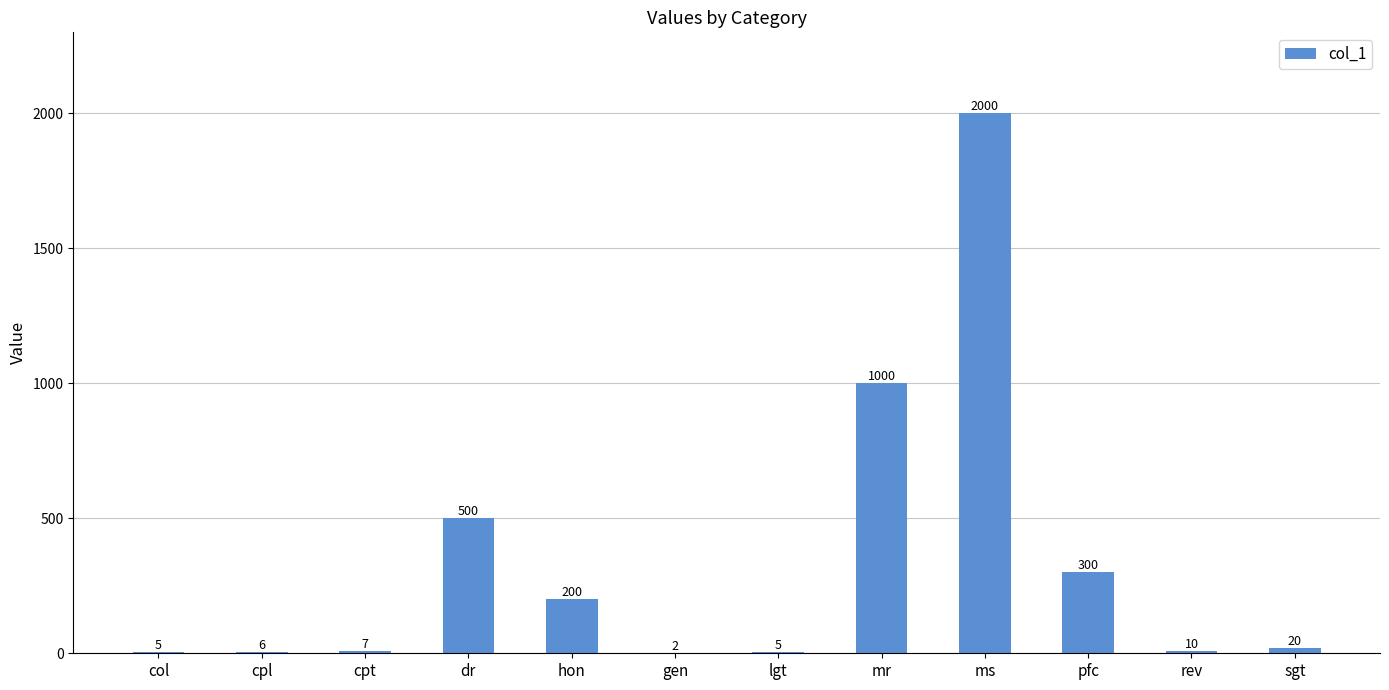

The chart shows a value of 152 at pfc. True or false?

False